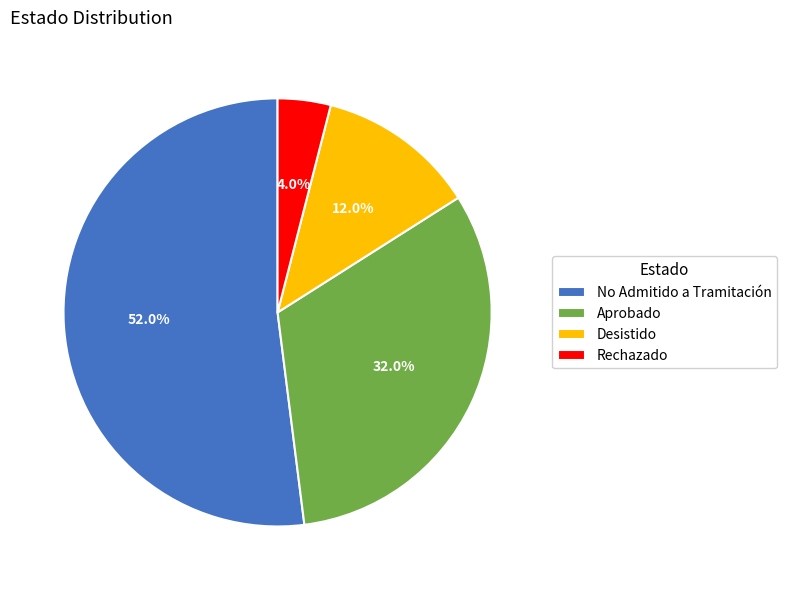

Combined, do Rechazado and No Admitido a Tramitación account for over 50%?

Yes